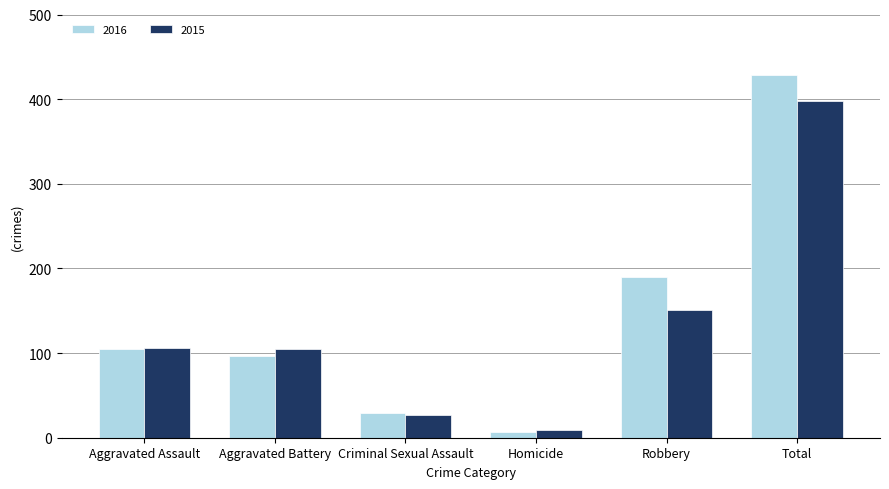

Is the value of 2015 at Homicide greater than the value of 2016 at Aggravated Battery?

No